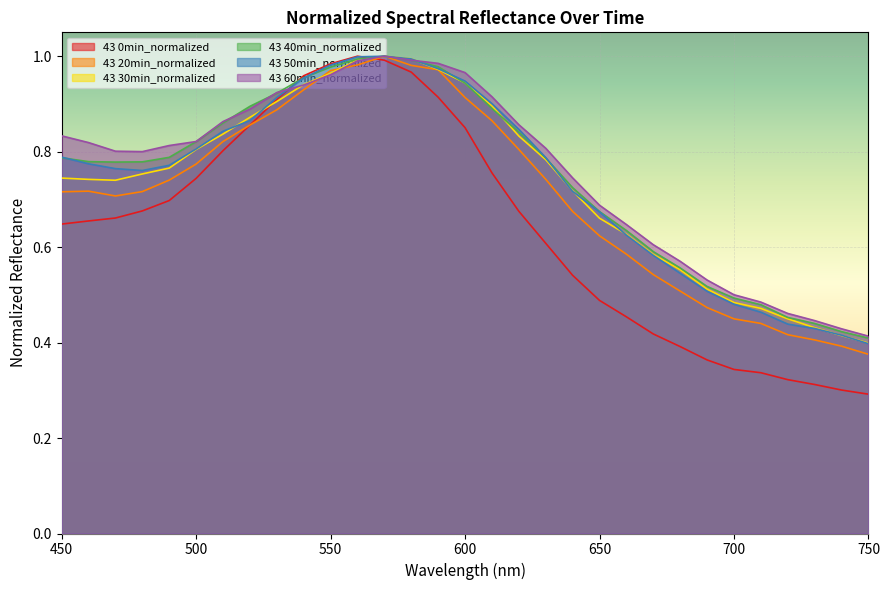

Is the value of 43 50min_normalized at 750 greater than the value of 43 30min_normalized at 640?

No